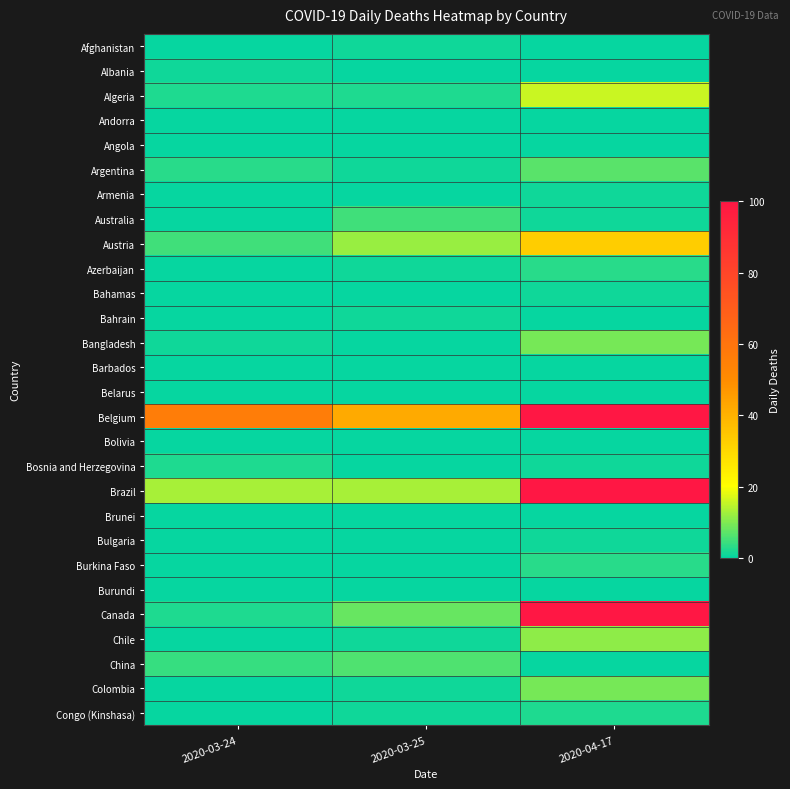

Reading right to left, list all the values displayed in this chart.

Afghanistan: 2020-04-17=0	2020-03-25=1	2020-03-24=0
Albania: 2020-04-17=0	2020-03-25=0	2020-03-24=1
Algeria: 2020-04-17=16	2020-03-25=2	2020-03-24=2
Andorra: 2020-04-17=0	2020-03-25=0	2020-03-24=0
Angola: 2020-04-17=0	2020-03-25=0	2020-03-24=0
Argentina: 2020-04-17=7	2020-03-25=1	2020-03-24=3
Armenia: 2020-04-17=1	2020-03-25=0	2020-03-24=0
Australia: 2020-04-17=1	2020-03-25=5	2020-03-24=0
Austria: 2020-04-17=33	2020-03-25=12	2020-03-24=5
Azerbaijan: 2020-04-17=3	2020-03-25=1	2020-03-24=0
Bahamas: 2020-04-17=1	2020-03-25=0	2020-03-24=0
Bahrain: 2020-04-17=0	2020-03-25=1	2020-03-24=0
Bangladesh: 2020-04-17=9	2020-03-25=0	2020-03-24=1
Barbados: 2020-04-17=0	2020-03-25=0	2020-03-24=0
Belarus: 2020-04-17=0	2020-03-25=0	2020-03-24=0
Belgium: 2020-04-17=100	2020-03-25=42	2020-03-24=56
Bolivia: 2020-04-17=0	2020-03-25=0	2020-03-24=0
Bosnia and Herzegovina: 2020-04-17=1	2020-03-25=0	2020-03-24=2
Brazil: 2020-04-17=100	2020-03-25=13	2020-03-24=13
Brunei: 2020-04-17=0	2020-03-25=0	2020-03-24=0
Bulgaria: 2020-04-17=1	2020-03-25=0	2020-03-24=0
Burkina Faso: 2020-04-17=3	2020-03-25=0	2020-03-24=0
Burundi: 2020-04-17=0	2020-03-25=0	2020-03-24=0
Canada: 2020-04-17=100	2020-03-25=8	2020-03-24=2
Chile: 2020-04-17=11	2020-03-25=1	2020-03-24=0
China: 2020-04-17=0	2020-03-25=6	2020-03-24=4
Colombia: 2020-04-17=9	2020-03-25=1	2020-03-24=0
Congo (Kinshasa): 2020-04-17=2	2020-03-25=1	2020-03-24=0